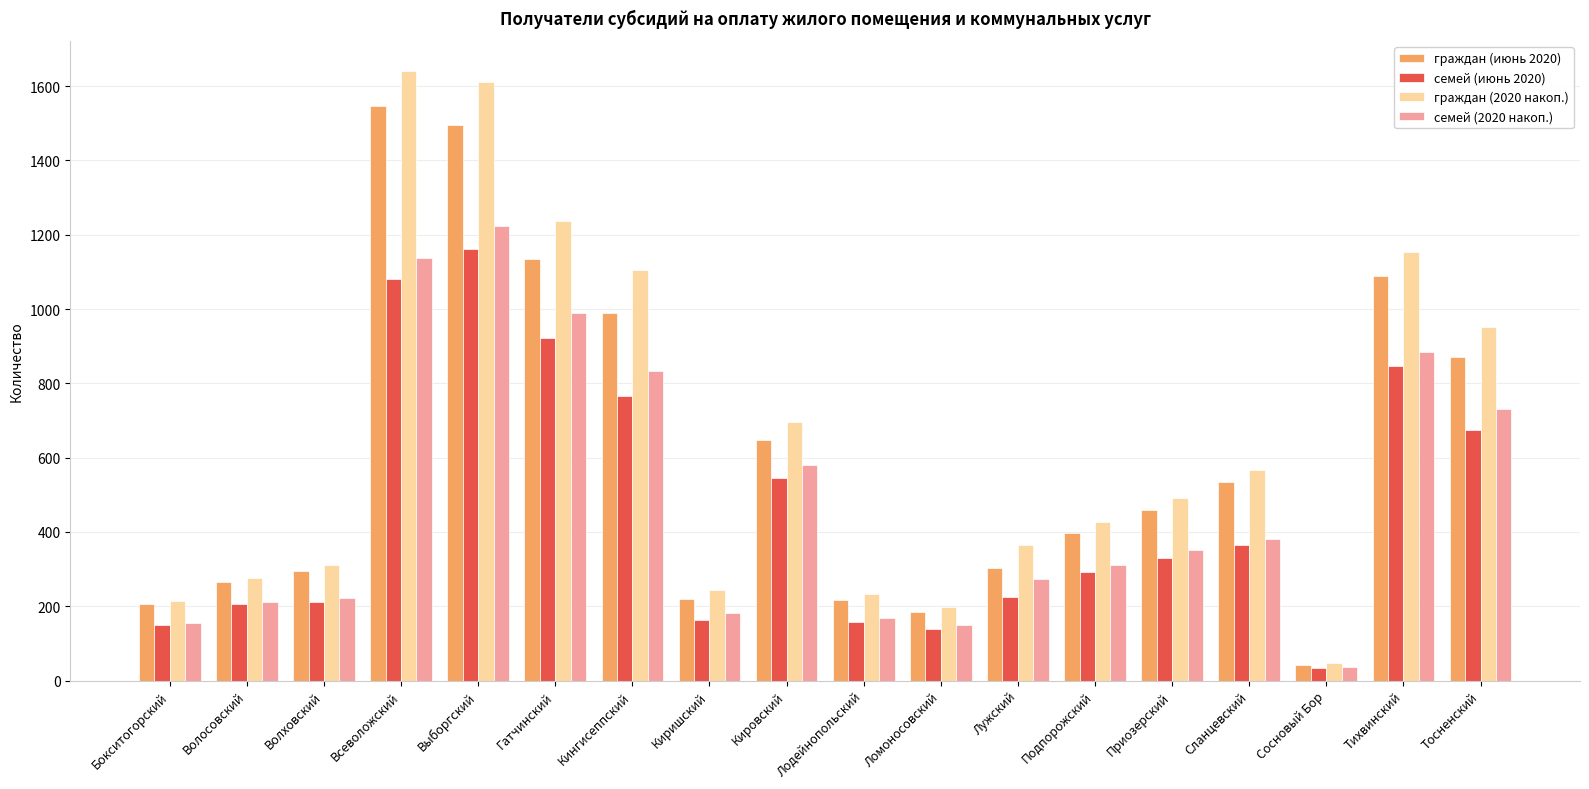

Between Бокситогорский and Сосновый Бор, which series saw the biggest shift?

граждан (2020 накоп.)